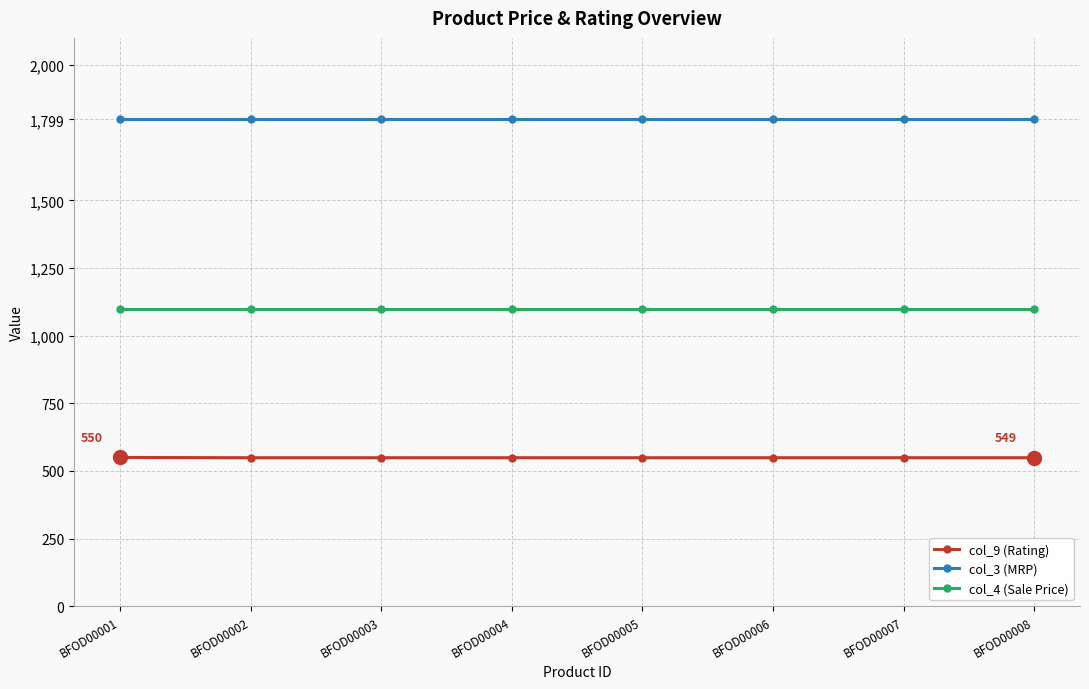

What is the highest value of the col_4 (Sale Price) series?

1099